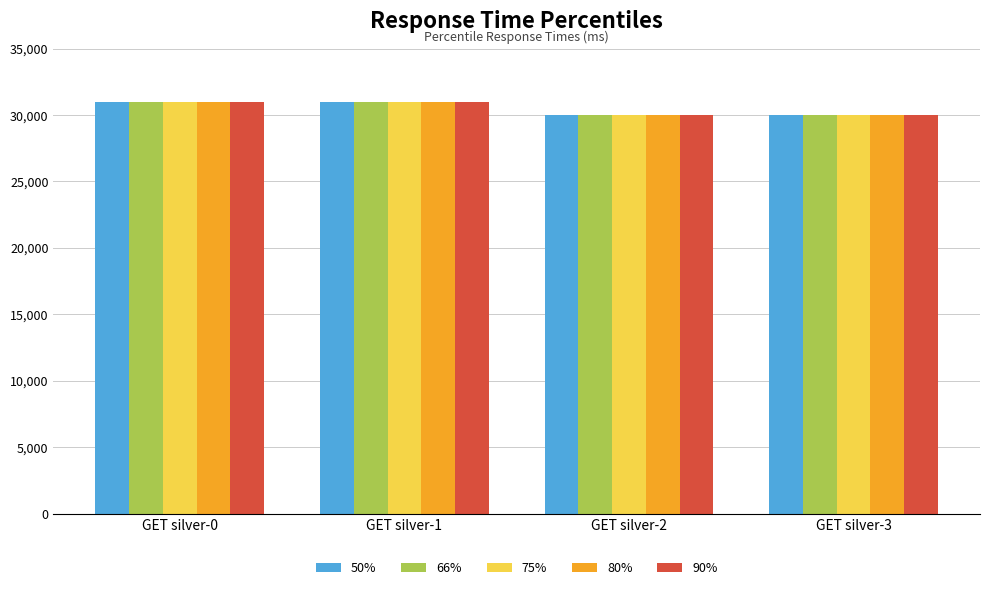

The value of 66% at GET silver-3 is 30000. True or false?

True